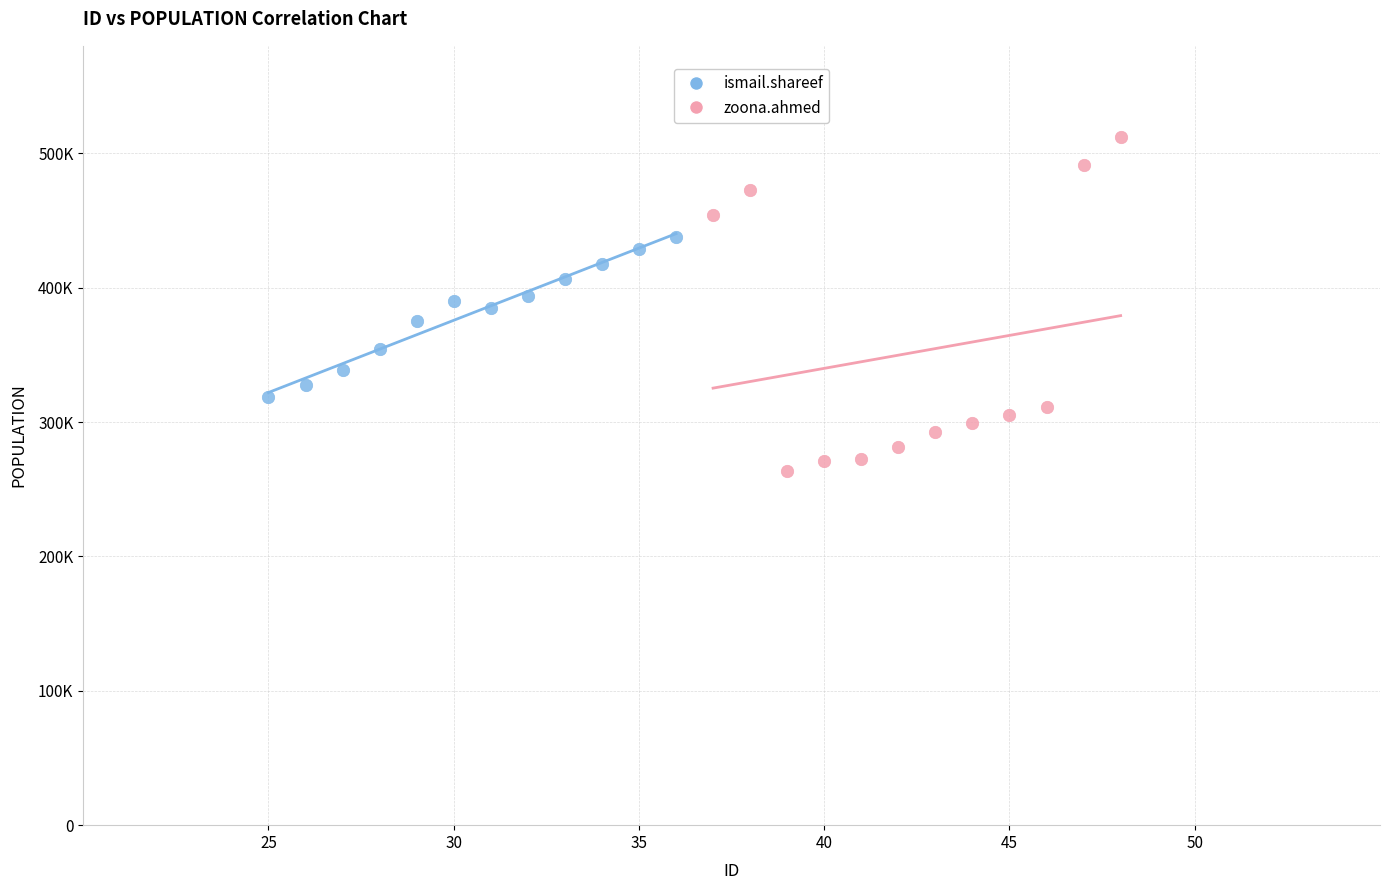

Which series contains the highest Y value?

zoona.ahmed